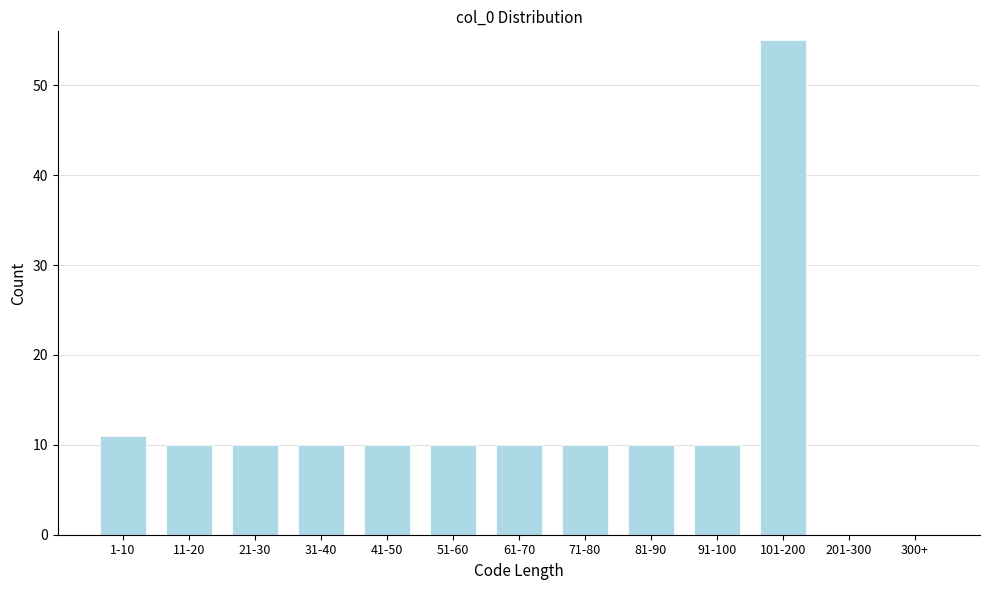

Reading left to right, what are all the values shown in this chart?

1-10=11	11-20=10	21-30=10	31-40=10	41-50=10	51-60=10	61-70=10	71-80=10	81-90=10	91-100=10	101-200=55	201-300=0	300+=0